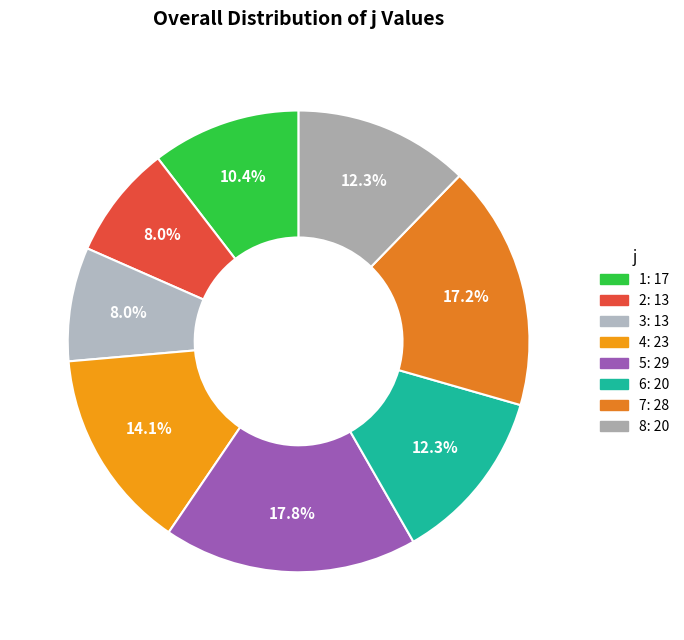

To the nearest percent, what is the average slice percentage?

12%